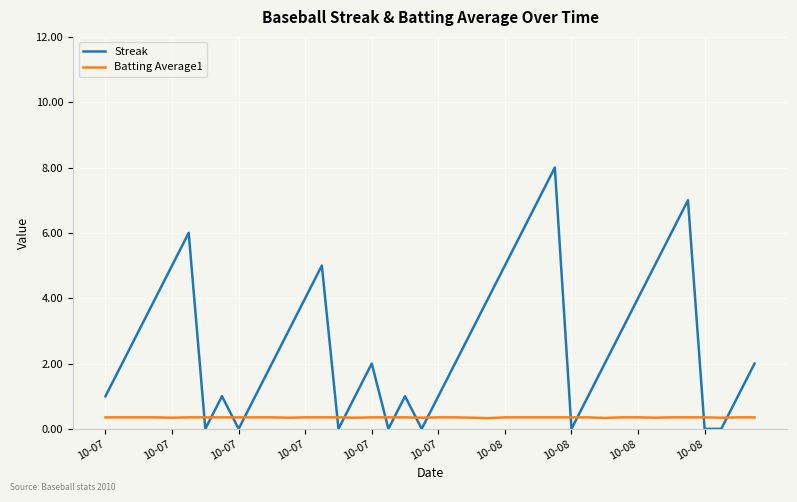

What are all the series names shown in the legend?

Streak, Batting Average1